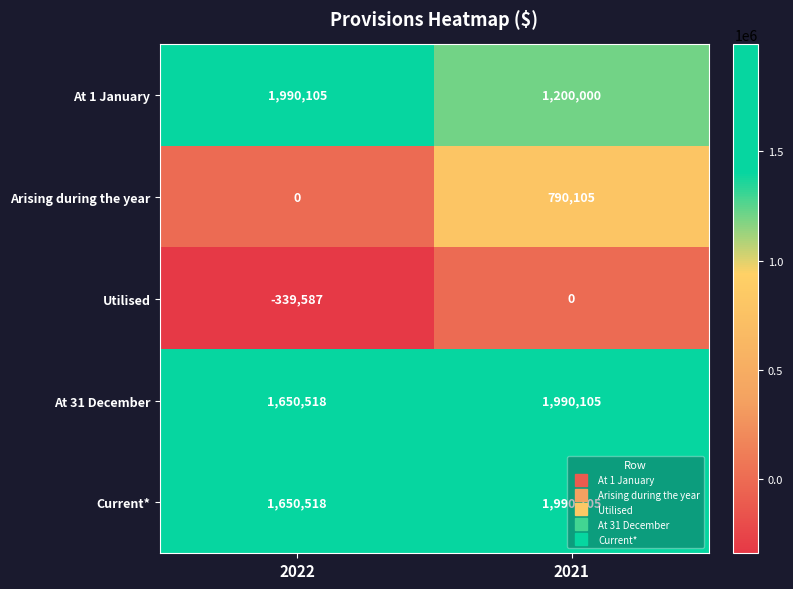

At which category is the sum across all series the highest?

2021